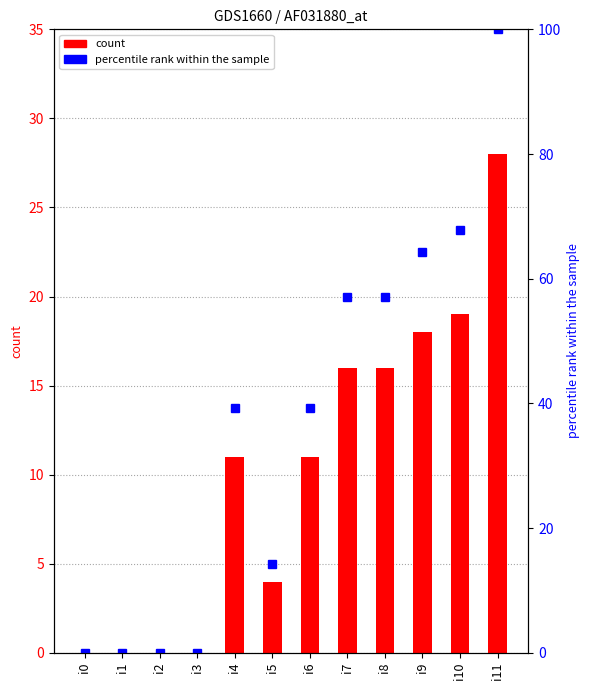

What is the difference between the percentile rank within the sample values at i11 and i2?

100.0